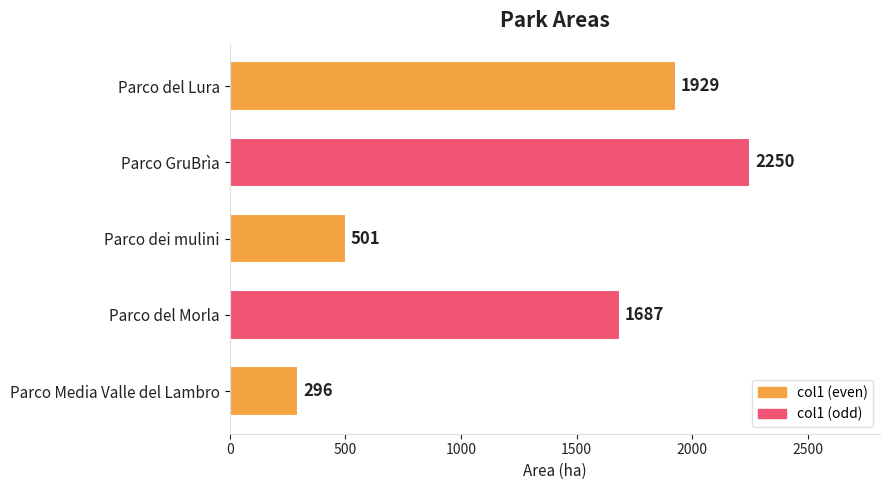

At which label is the value closest to 1273?

Parco del Morla